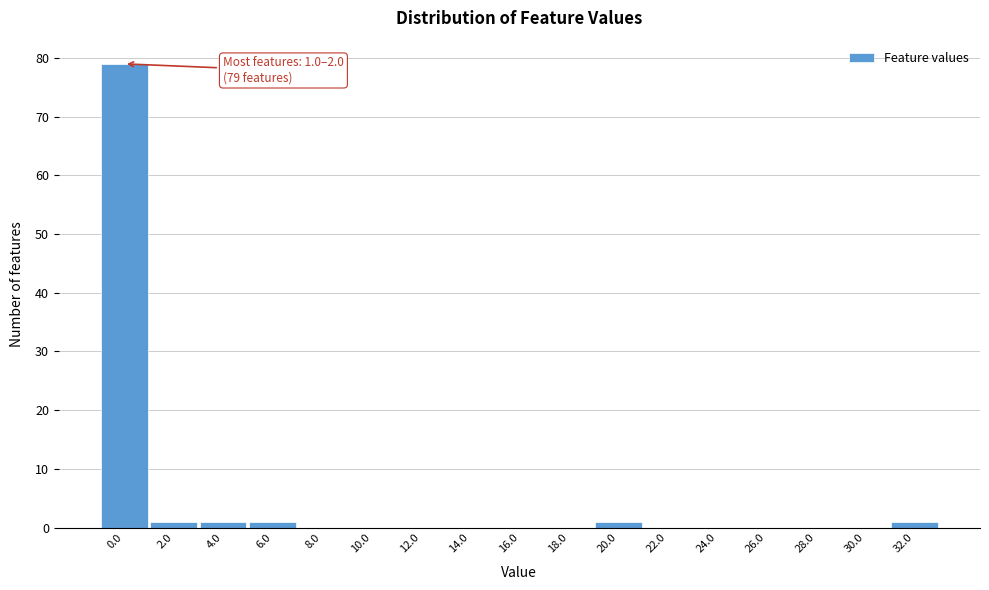

Reading left to right, list all the values displayed in this chart.

0.0=79	2.0=1	4.0=1	6.0=1	8.0=0	10.0=0	12.0=0	14.0=0	16.0=0	18.0=0	20.0=1	22.0=0	24.0=0	26.0=0	28.0=0	30.0=0	32.0=1